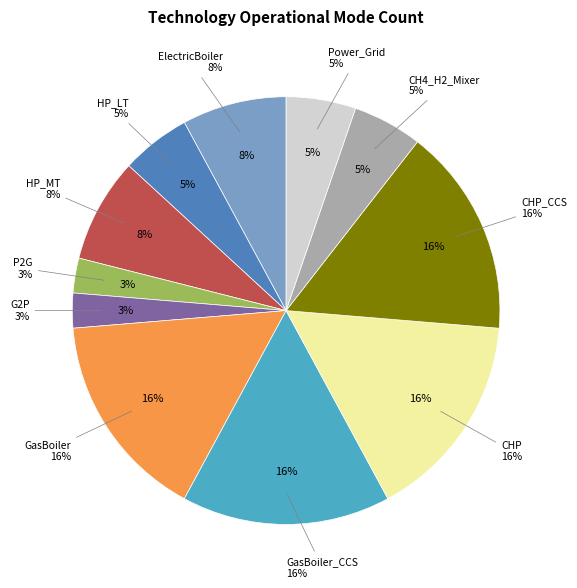

How many segments does this pie chart have?

11